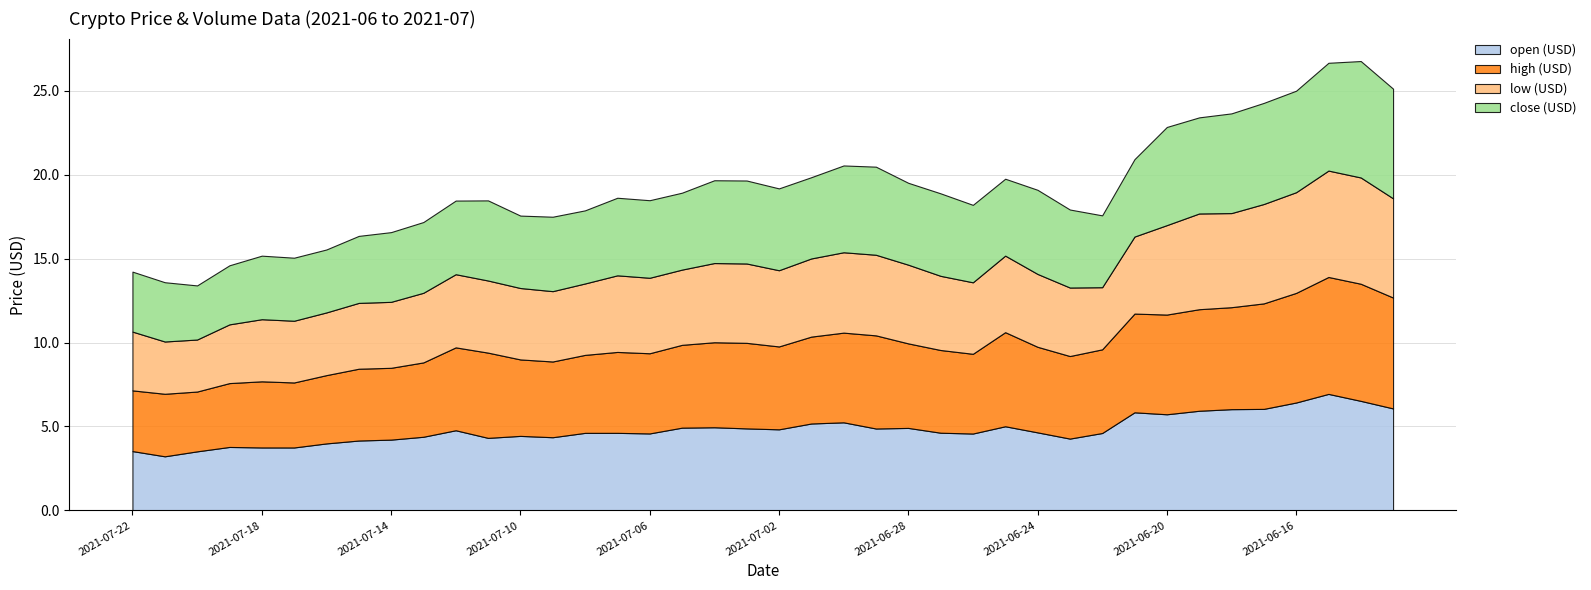

What is the highest value of the open (USD) series?

6.9